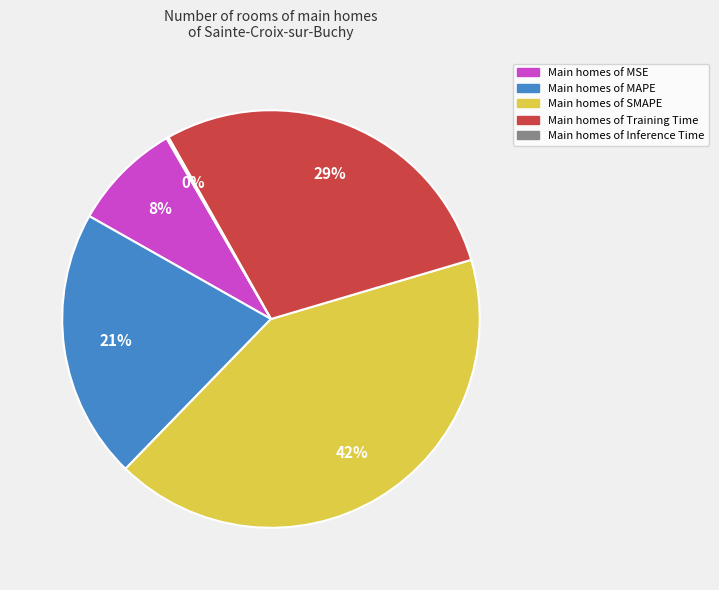

To the nearest percent, what is the difference between the Main homes of SMAPE and Main homes of MAPE slice percentages?

21%